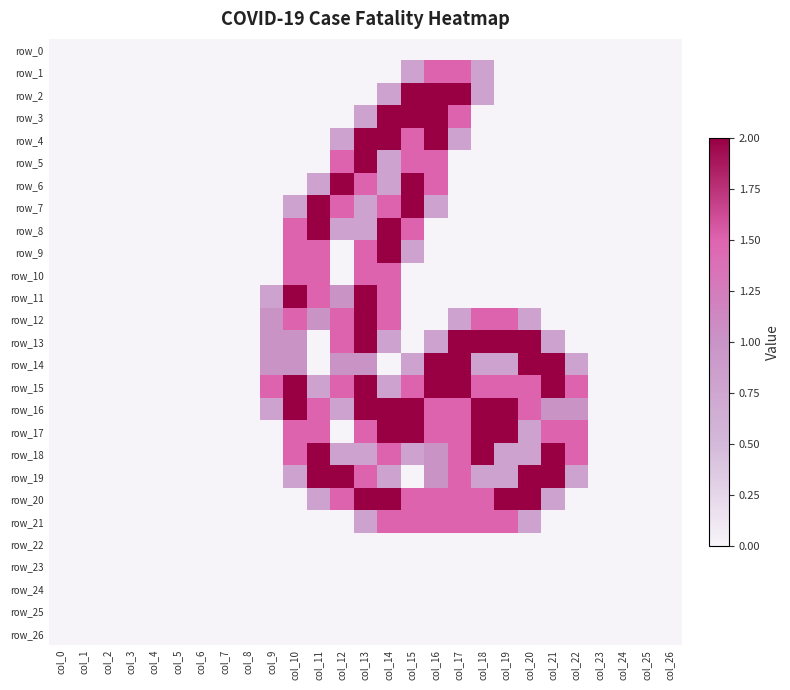

Rank the series at col_14 from lowest to highest value.

row_0, row_1, row_14, row_22, row_23, row_24, row_25, row_26, row_2, row_5, row_6, row_13, row_15, row_19, row_7, row_10, row_11, row_12, row_18, row_21, row_3, row_4, row_8, row_9, row_16, row_17, row_20